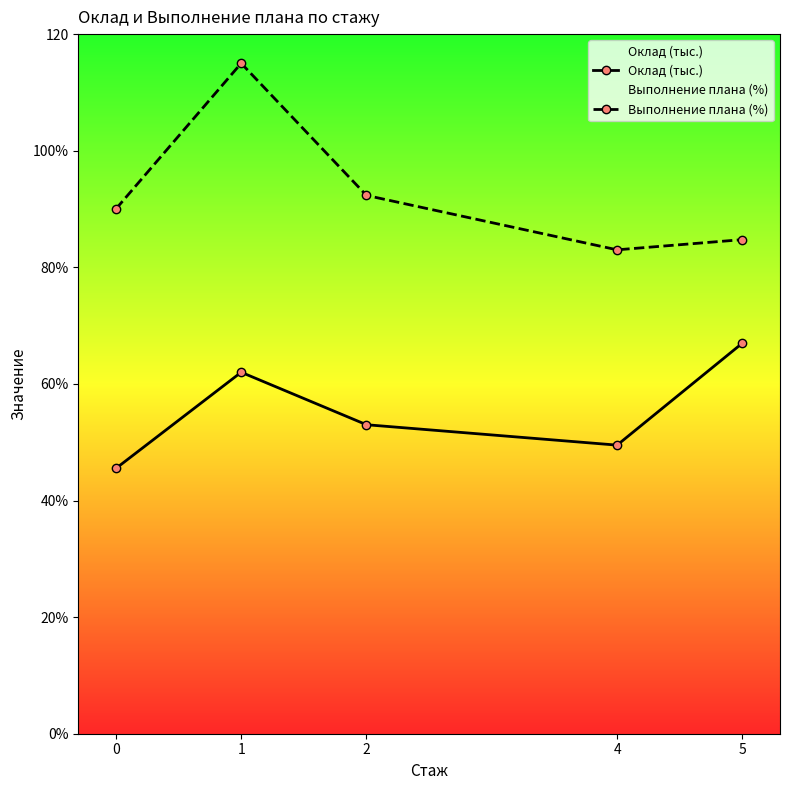

What is the sum of the Оклад (тыс.) values at 1 and 2?

115.0